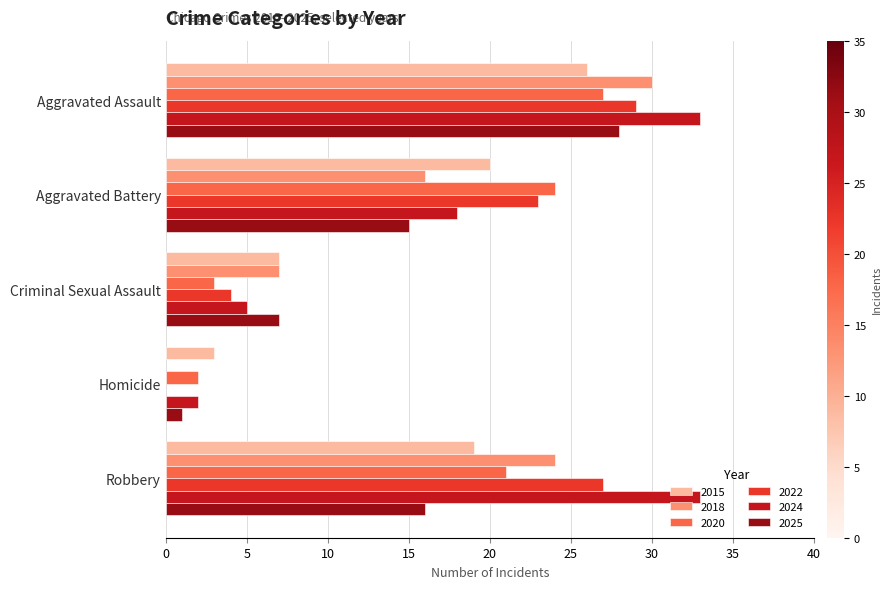

At which label does 2024 reach its peak?

Aggravated Assault